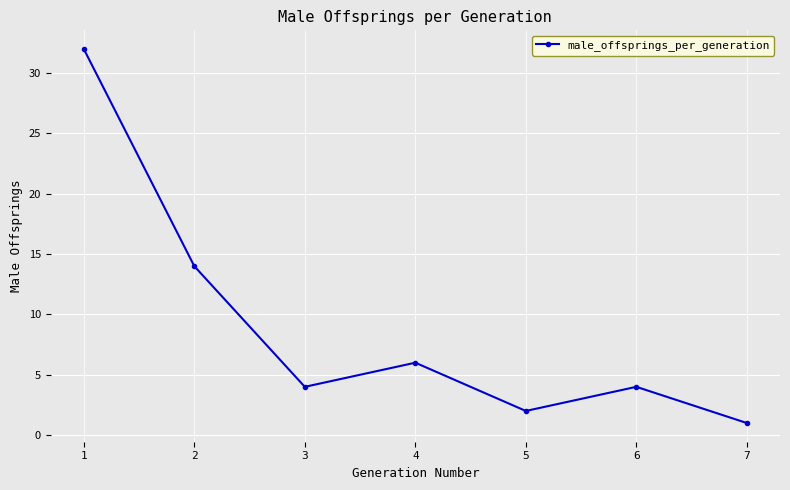

At which category does the chart reach its minimum across all series?

7